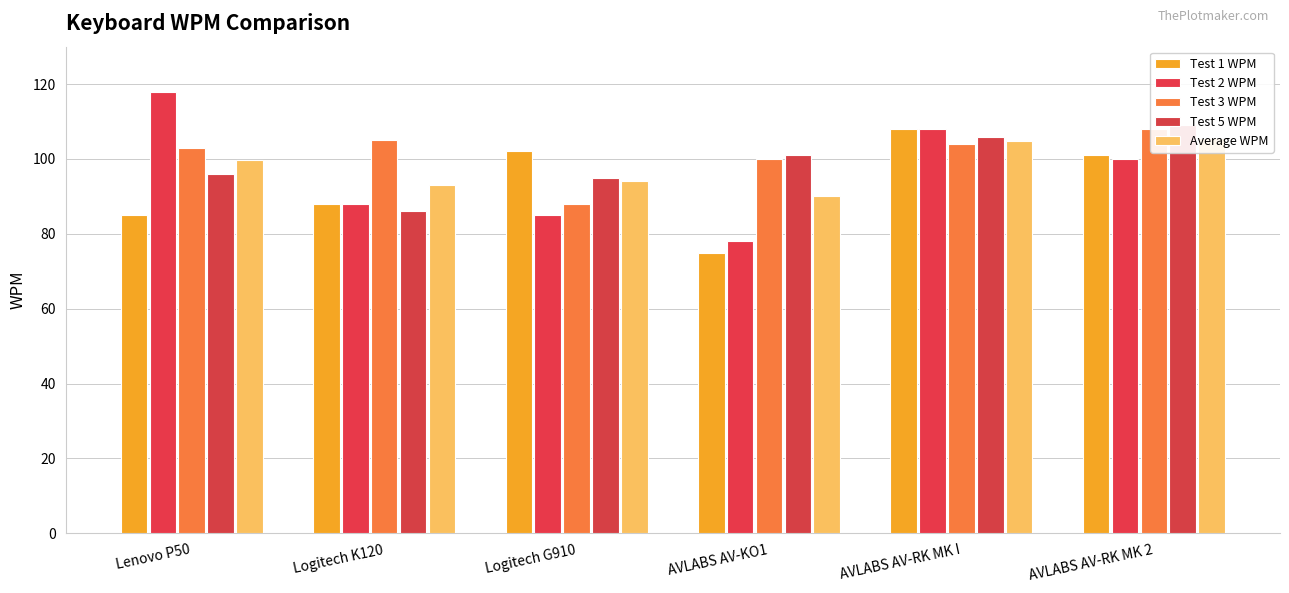

What is the value of the Test 3 WPM bar at the 5th from the left?

104.0